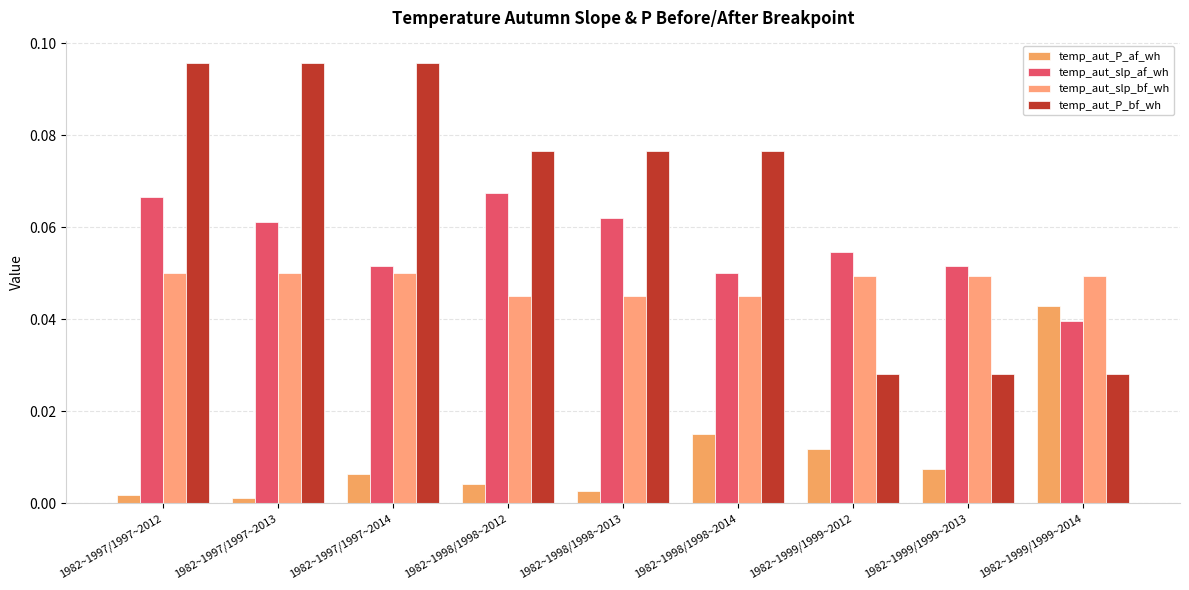

How many distinct data groups are displayed?

4